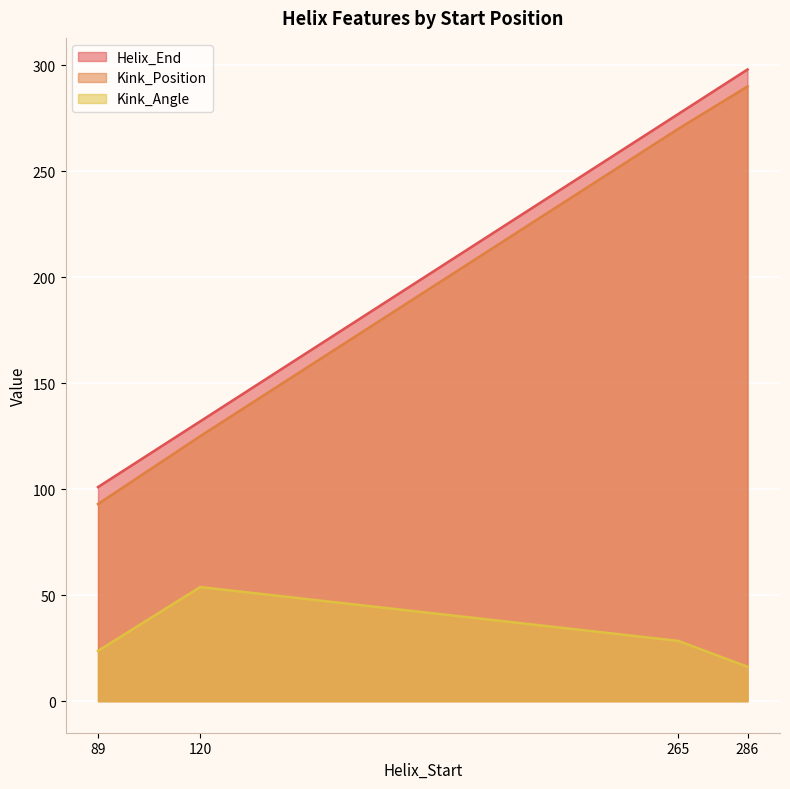

The Kink_Position series shows 79.3 at 120. True or false?

False